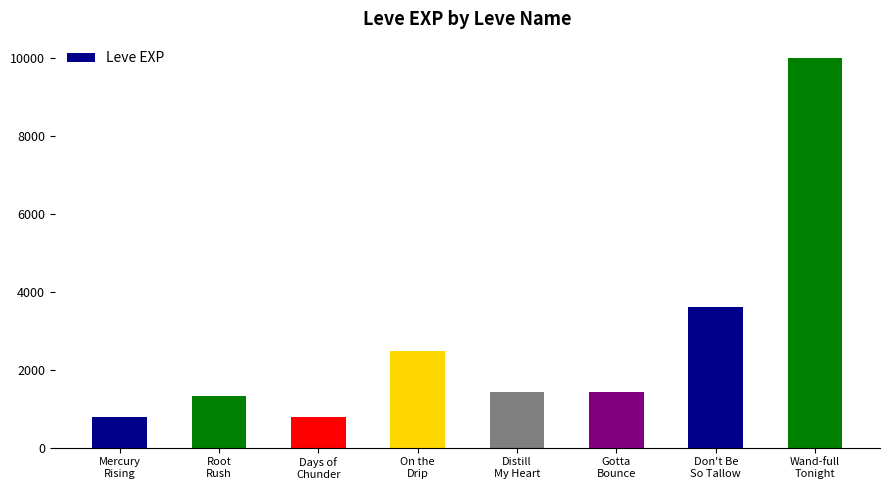

True or false: the data shows 2490 at On the
Drip.

True